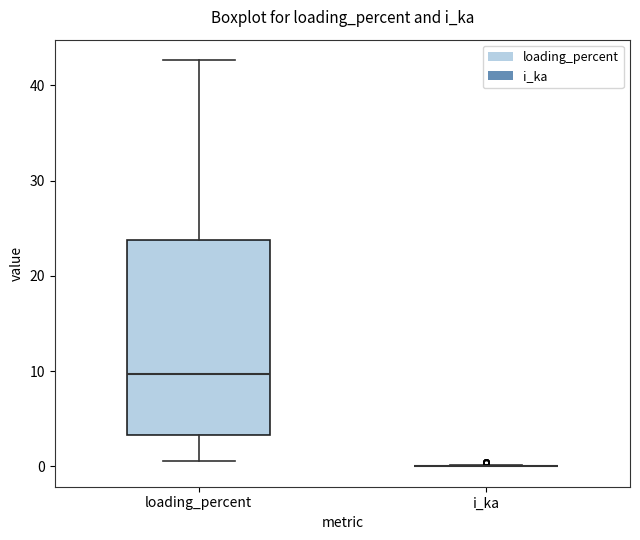

Reading left to right, read every box against the y-axis: the position of its median line, the range the box covers, and the ends of its whiskers. The values are not printed on the chart, so give them approximately, as read against the axis.

loading_percent: median 10, box 3 to 24, whiskers 1 to 43
i_ka: box collapsed to a line at 0, whiskers 0 to 0